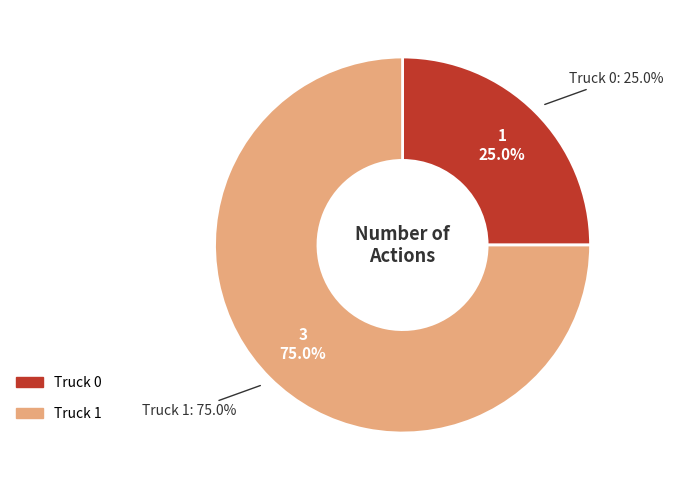

What percentage is the Truck 0 slice, to the nearest percent?

25%